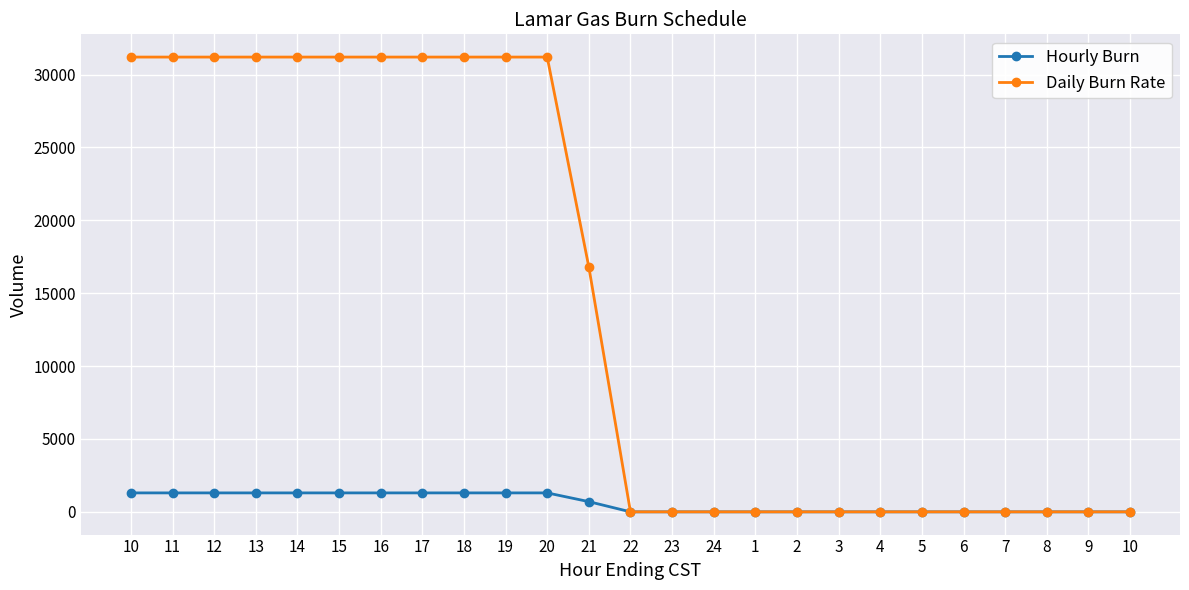

How many distinct data groups are displayed?

2